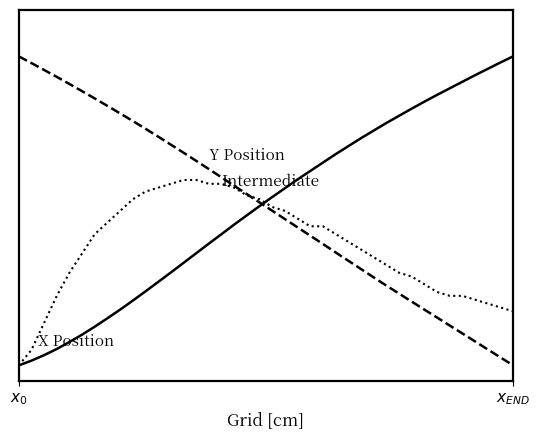

Does the chart have visible grid lines?

No